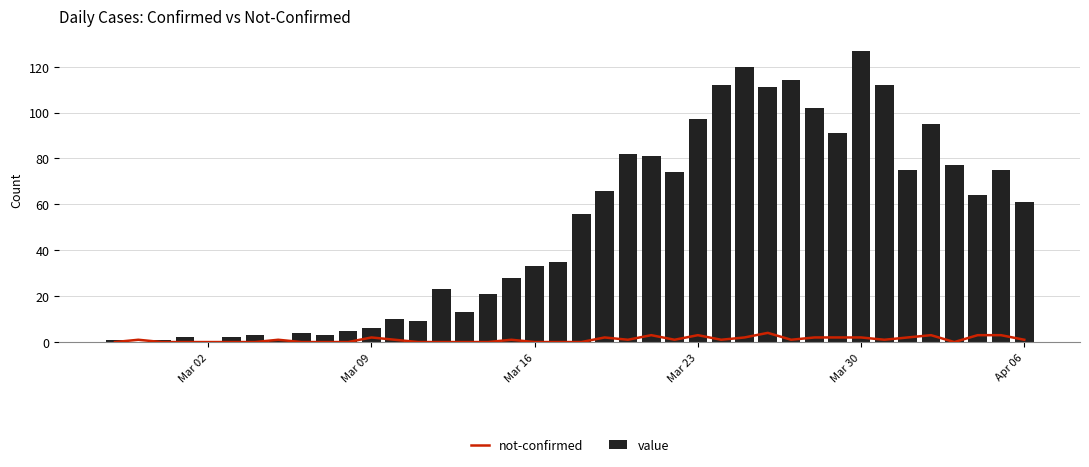

What is the sum of all value values?

1992